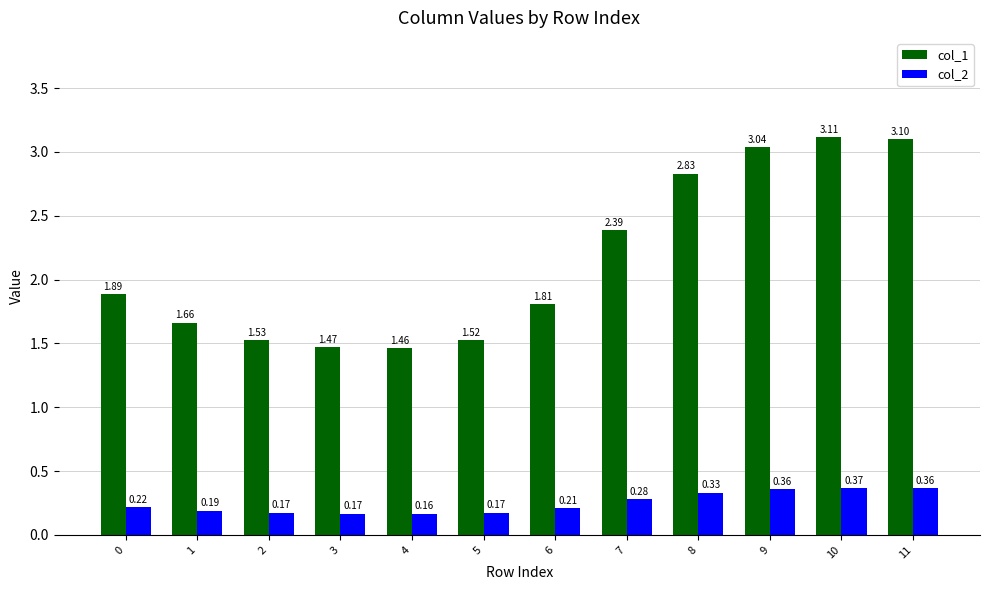

True or false: col_1 has a value of 2.0 at 11.

False